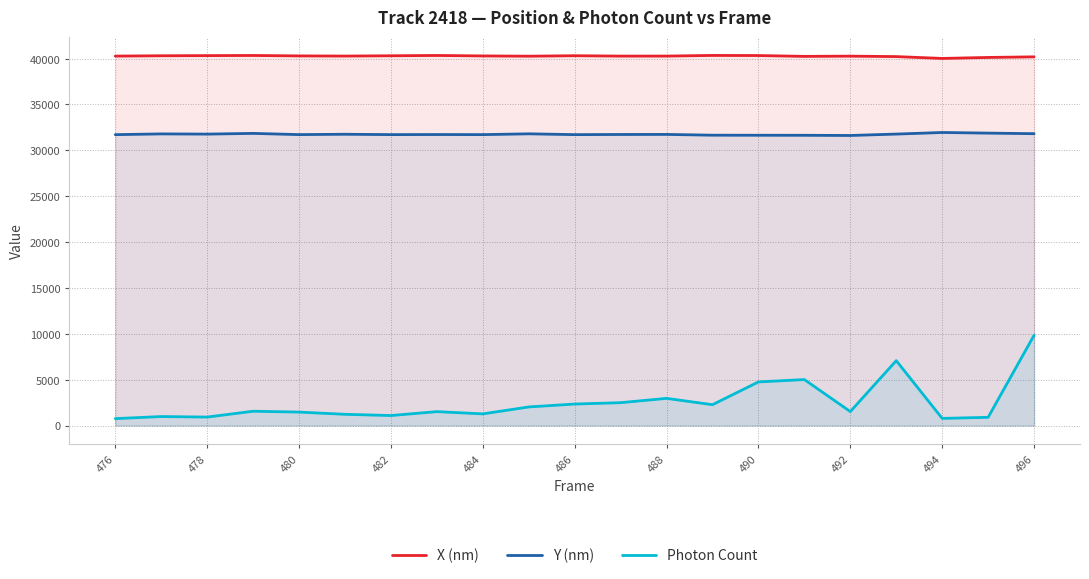

Does the chart have visible grid lines?

Yes